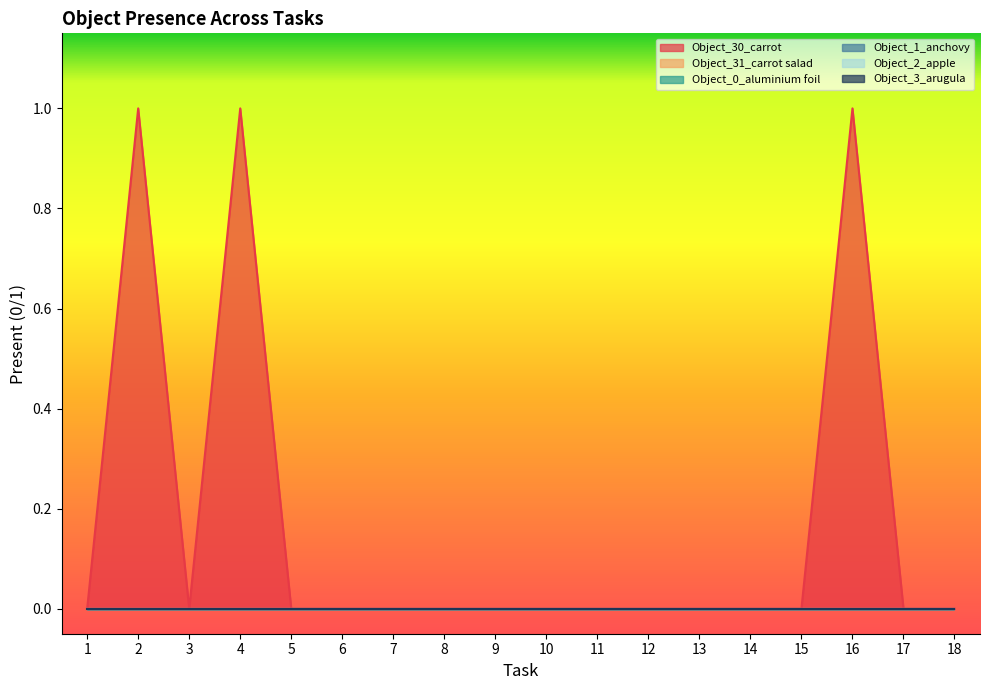

True or false: Object_30_carrot and Object_0_aluminium foil cross at least once.

False